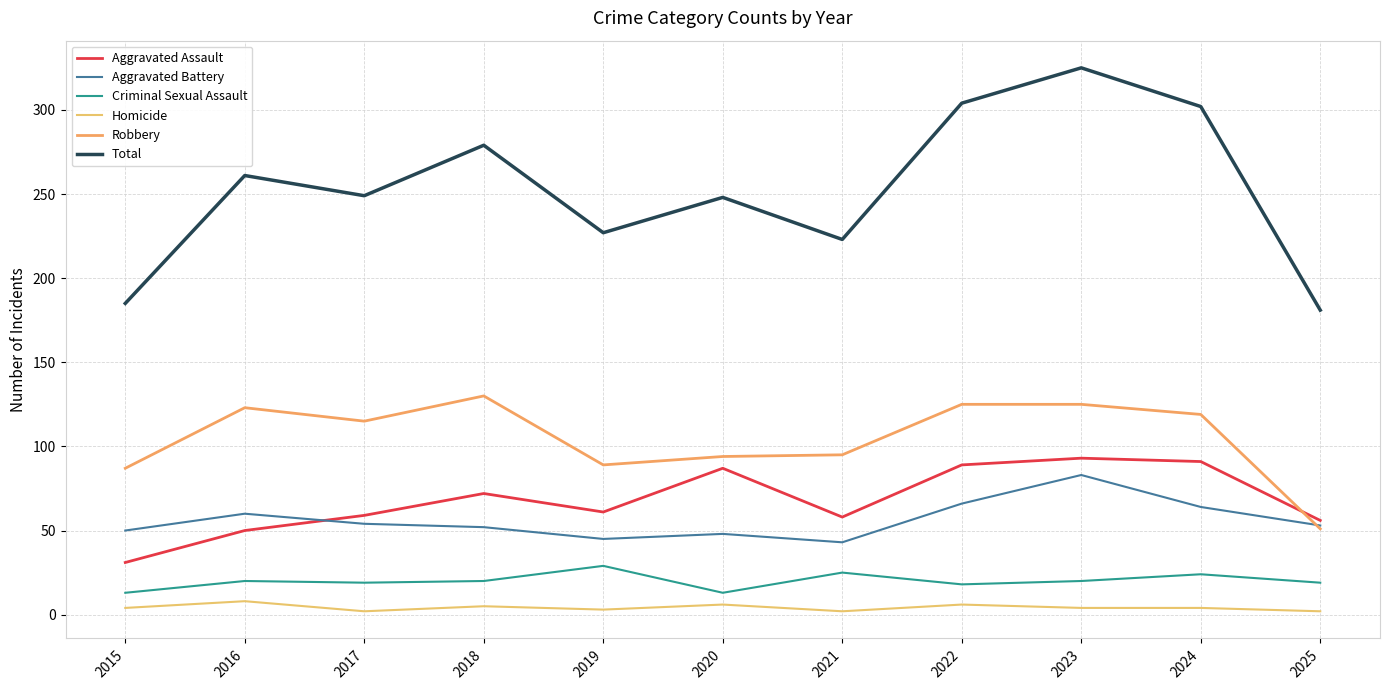

At which label does Aggravated Battery first exceed 53?

2016